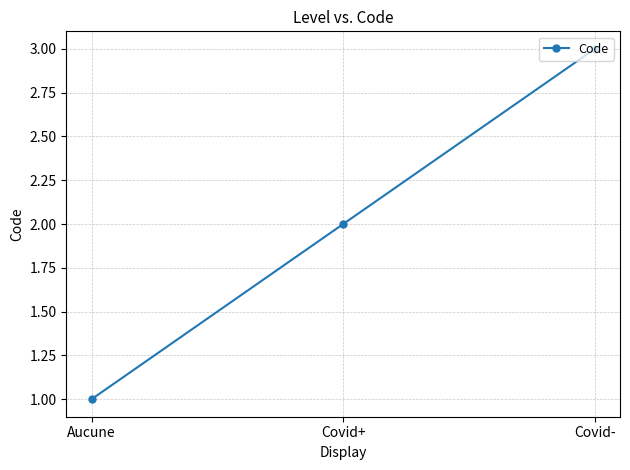

What is the difference between the maximum and minimum values?

2